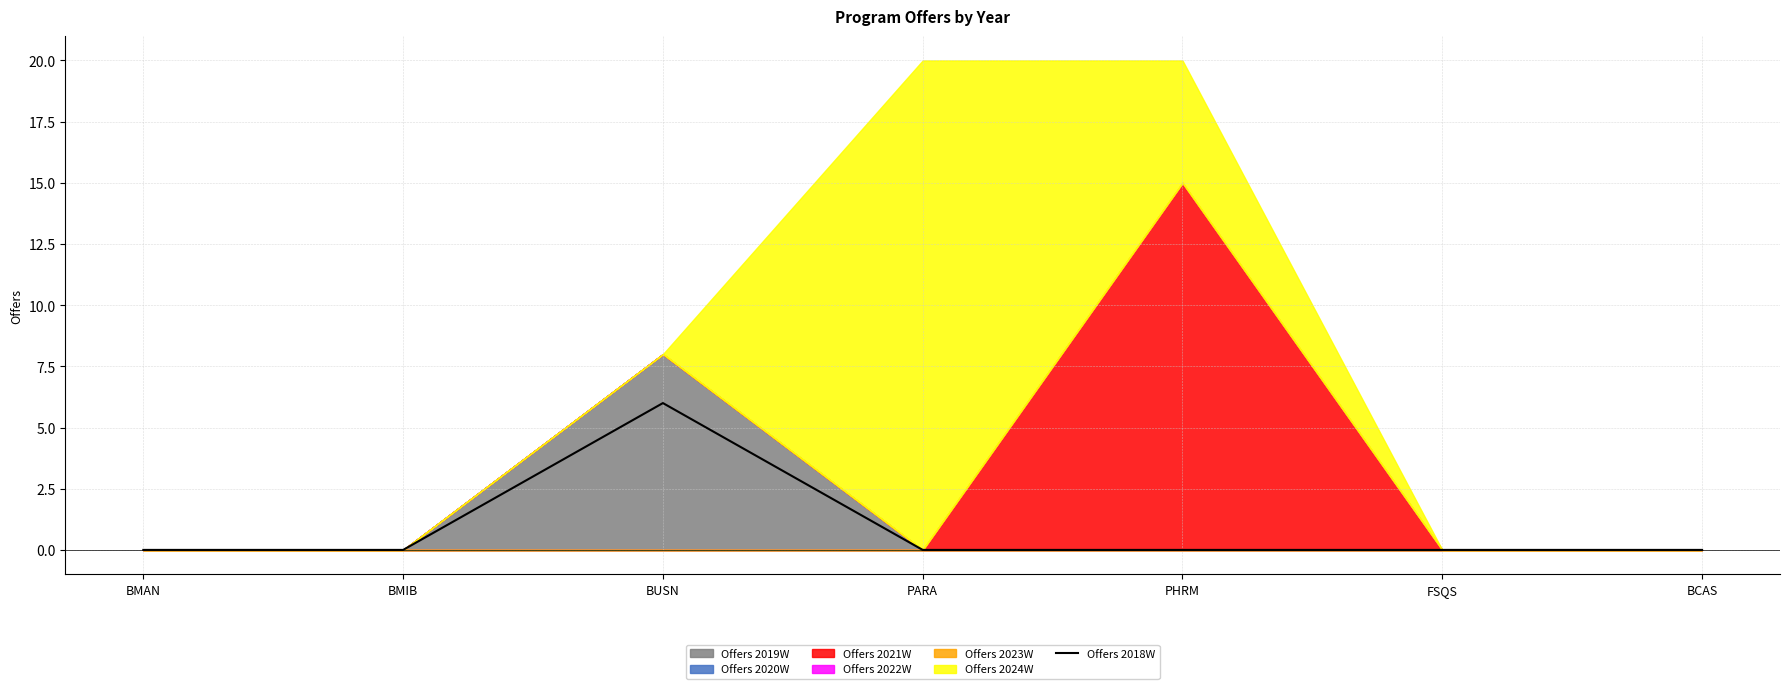

How many lines are shown in the chart?

1